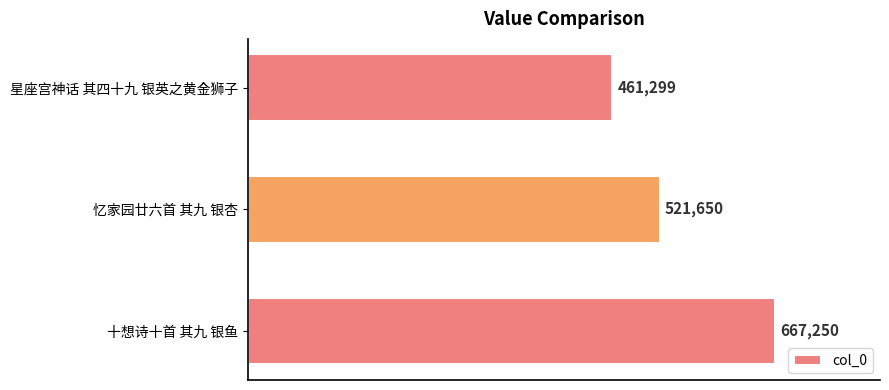

True or false: the data shows 133975 at 星座宫神话 其四十九 银英之黄金狮子.

False